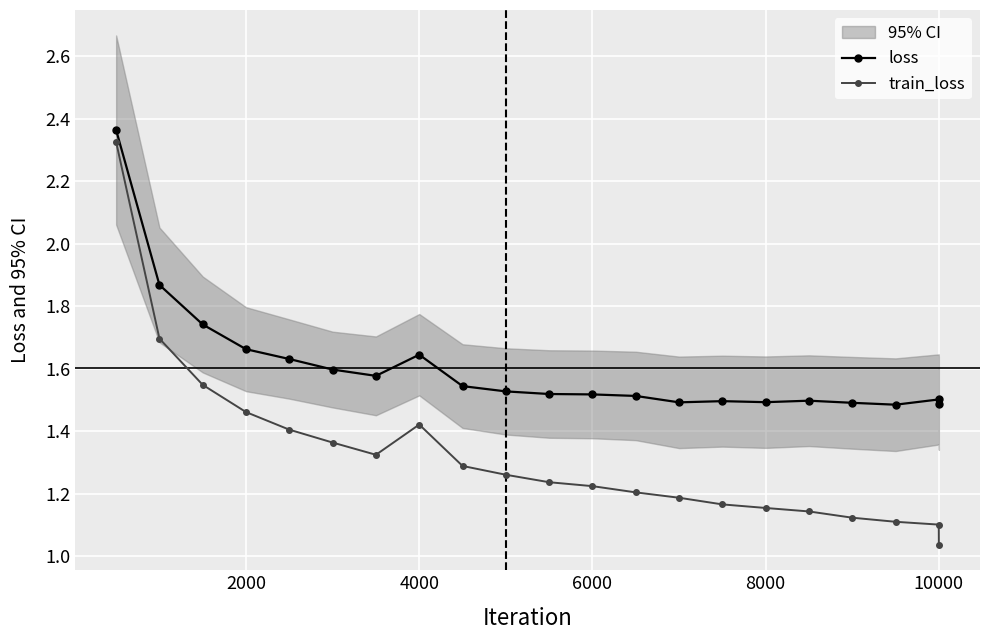

What are all the series names shown in the legend?

loss, train_loss